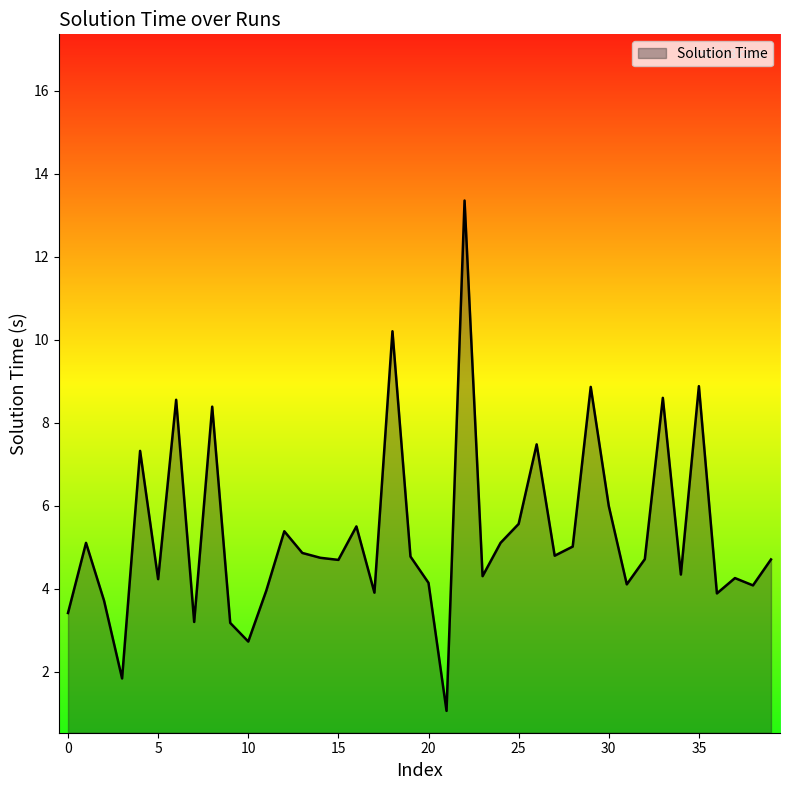

What is the minimum value shown in the chart?

1.1